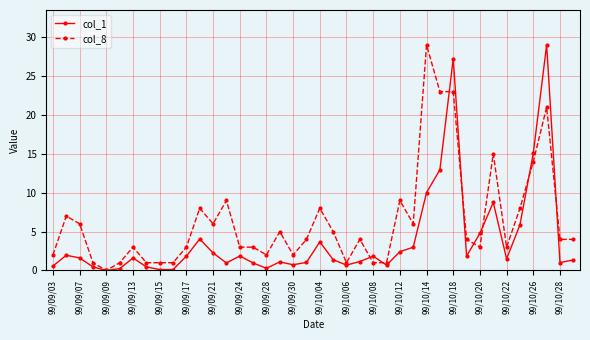

What is the sum of all col_1 values?

156.5